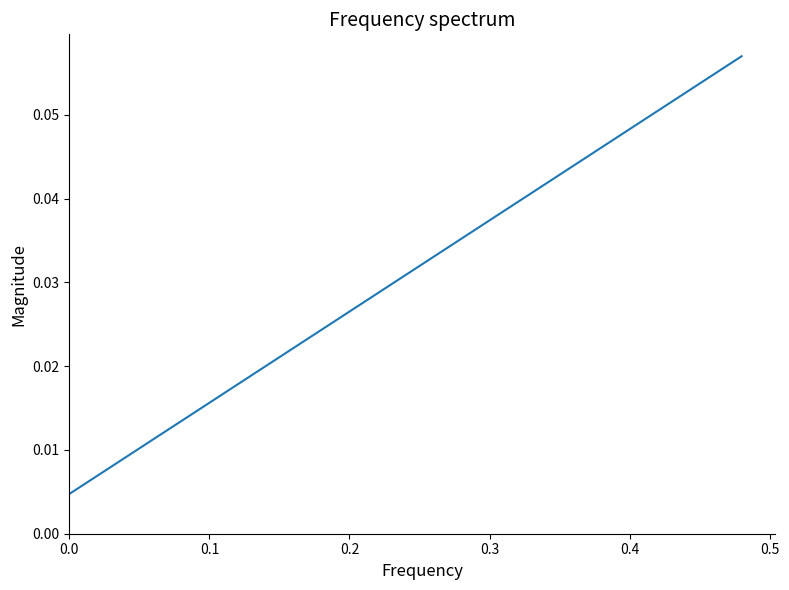

Does the chart have visible grid lines?

No